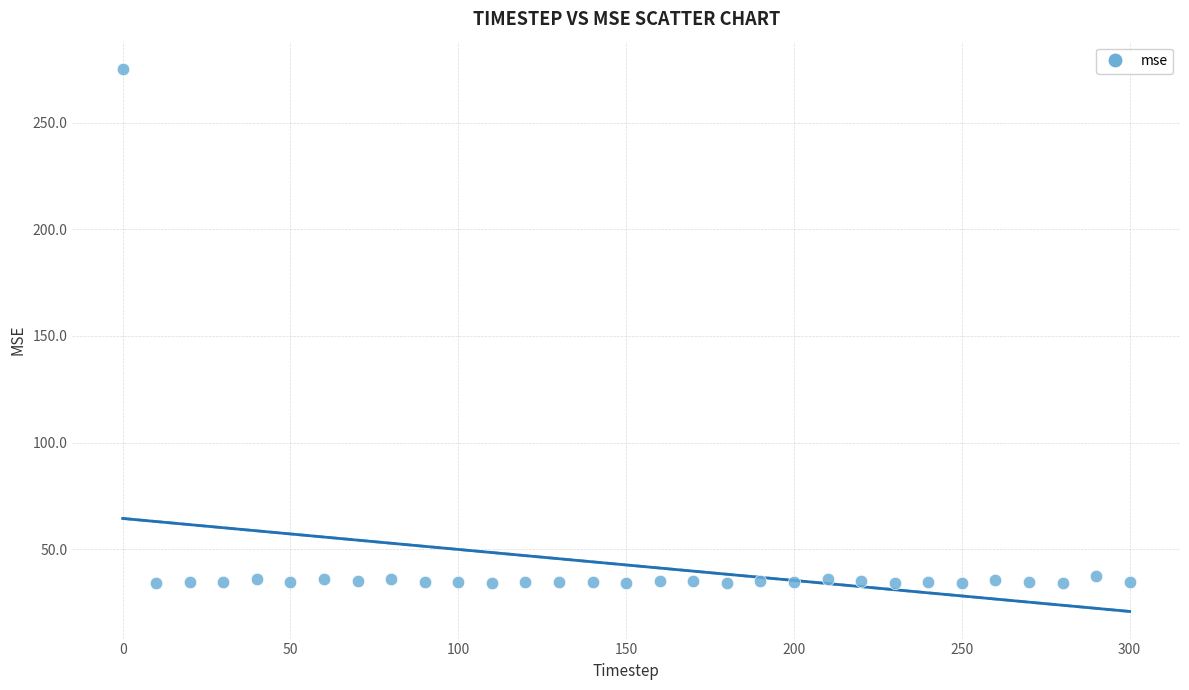

What is the range of Y values (max minus min)?

241.2